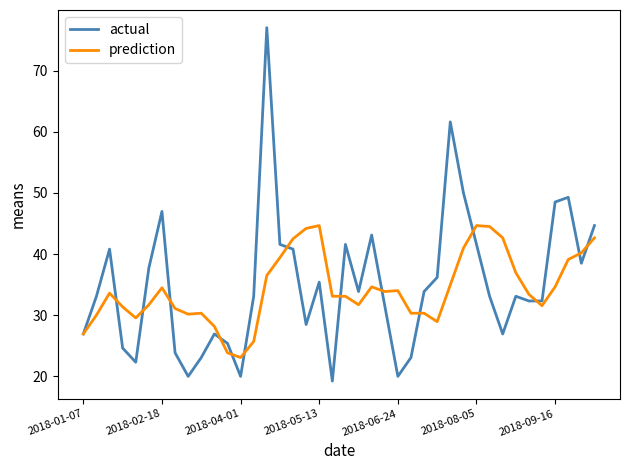

Which series has the largest range (max minus min)?

actual